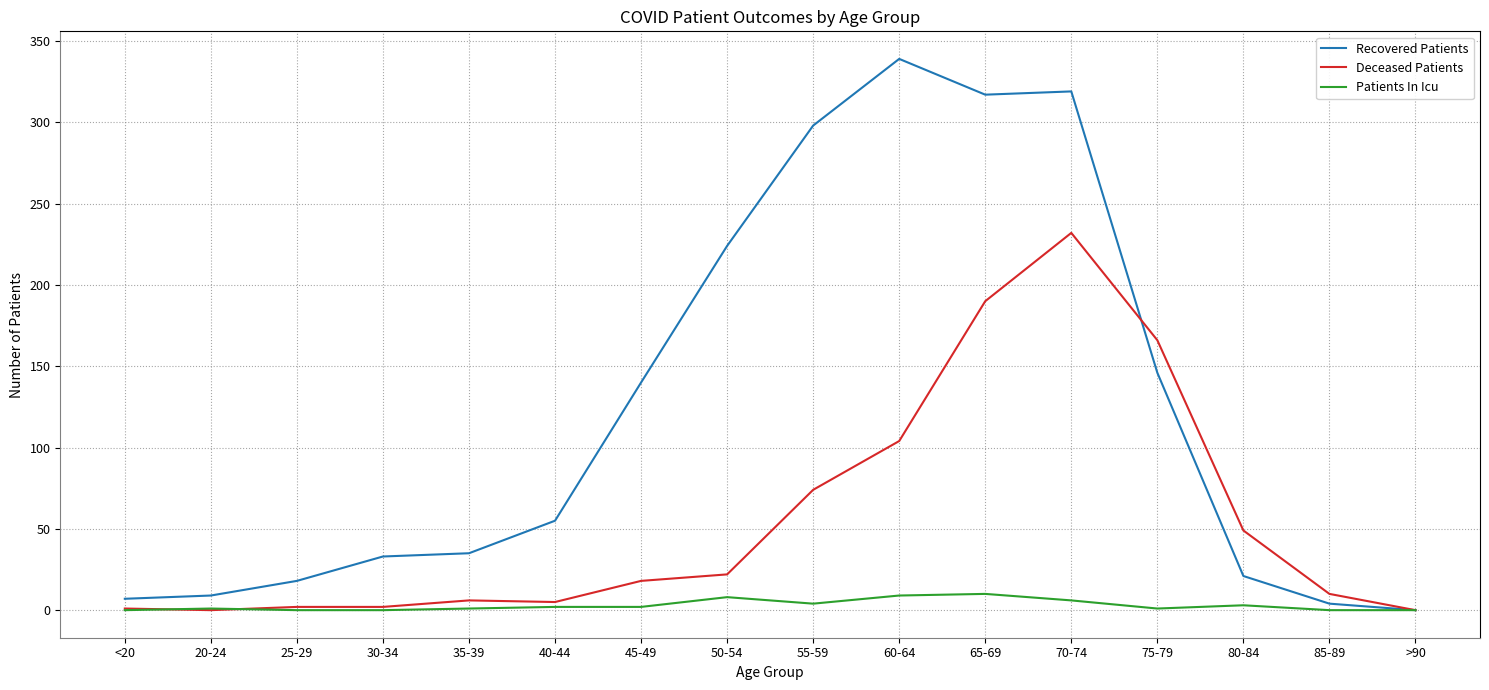

What position from the right is 25-29?

14